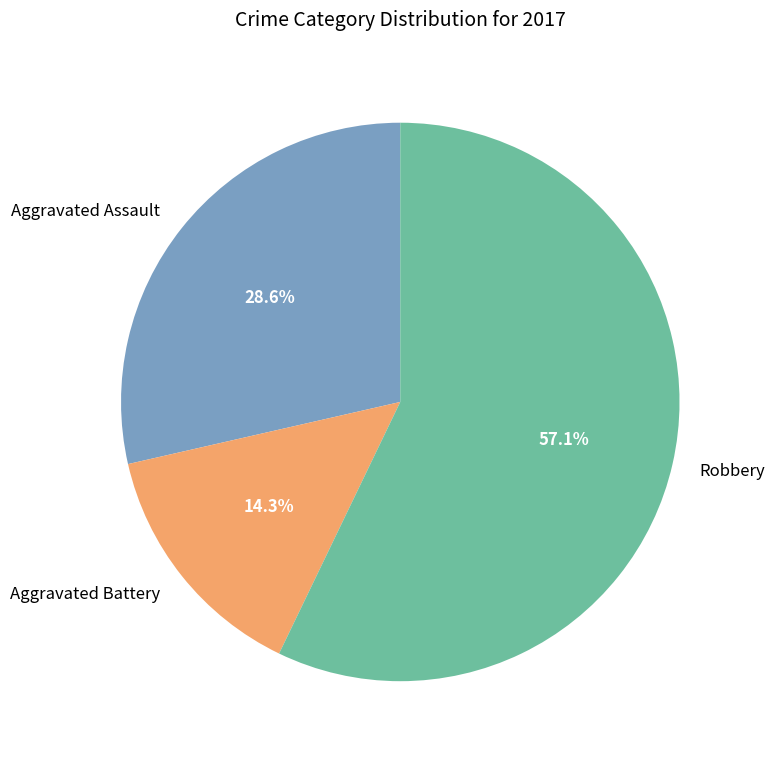

How many slices are in this pie chart?

3